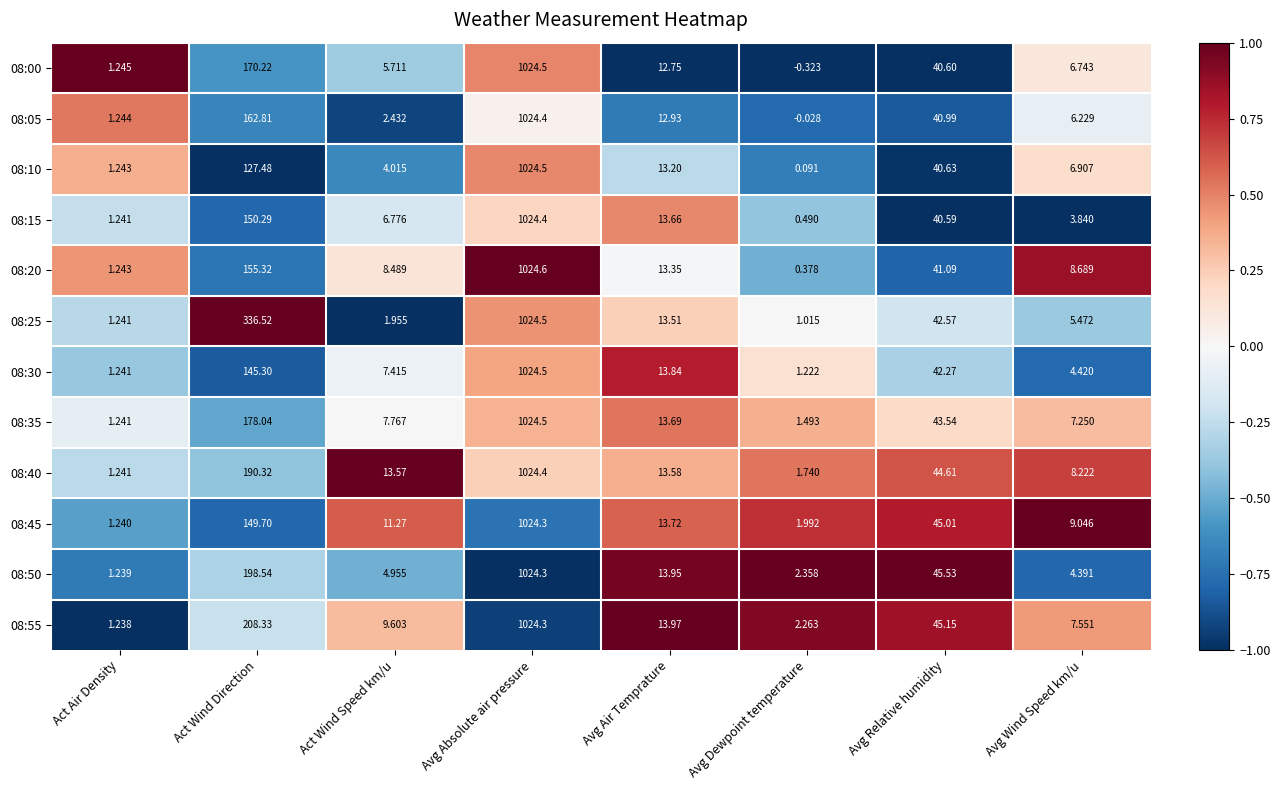

At which label does 08:50 reach its minimum?

Act Air Density